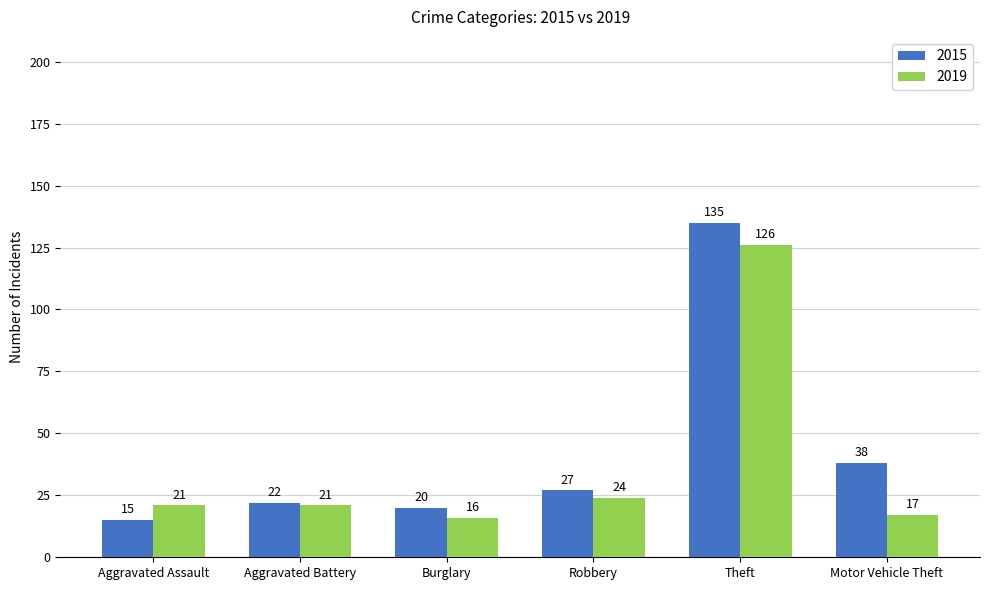

Where is 2019 nearest to the value 71?

Robbery